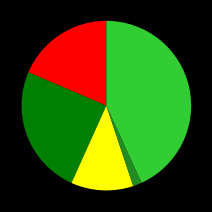

Is there any slice that represents more than half of the pie?

No